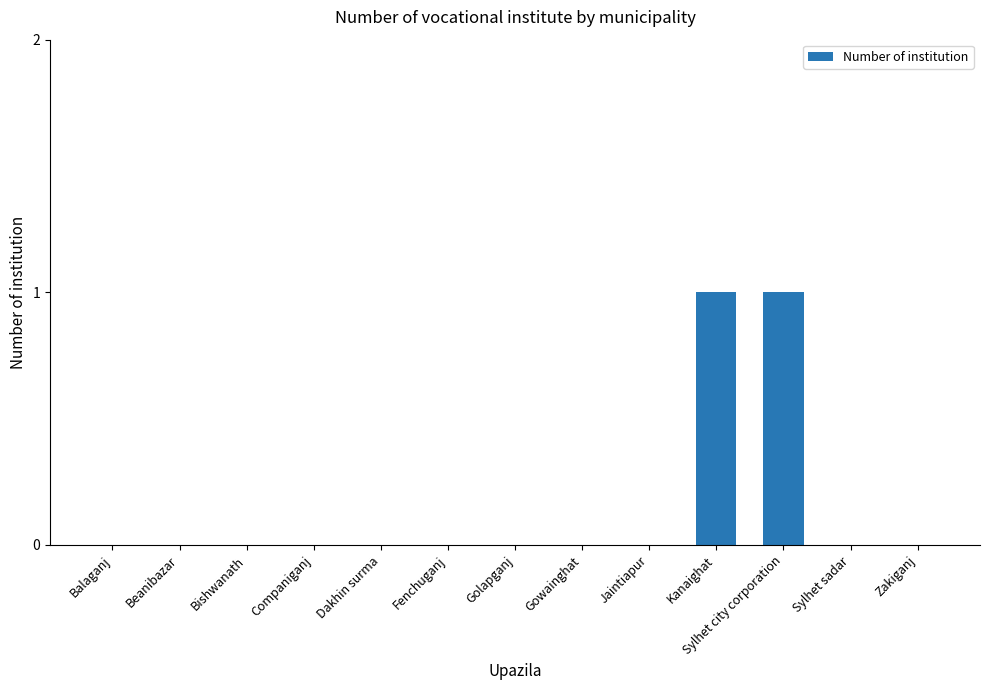

The value at Balaganj is 0. True or false?

True